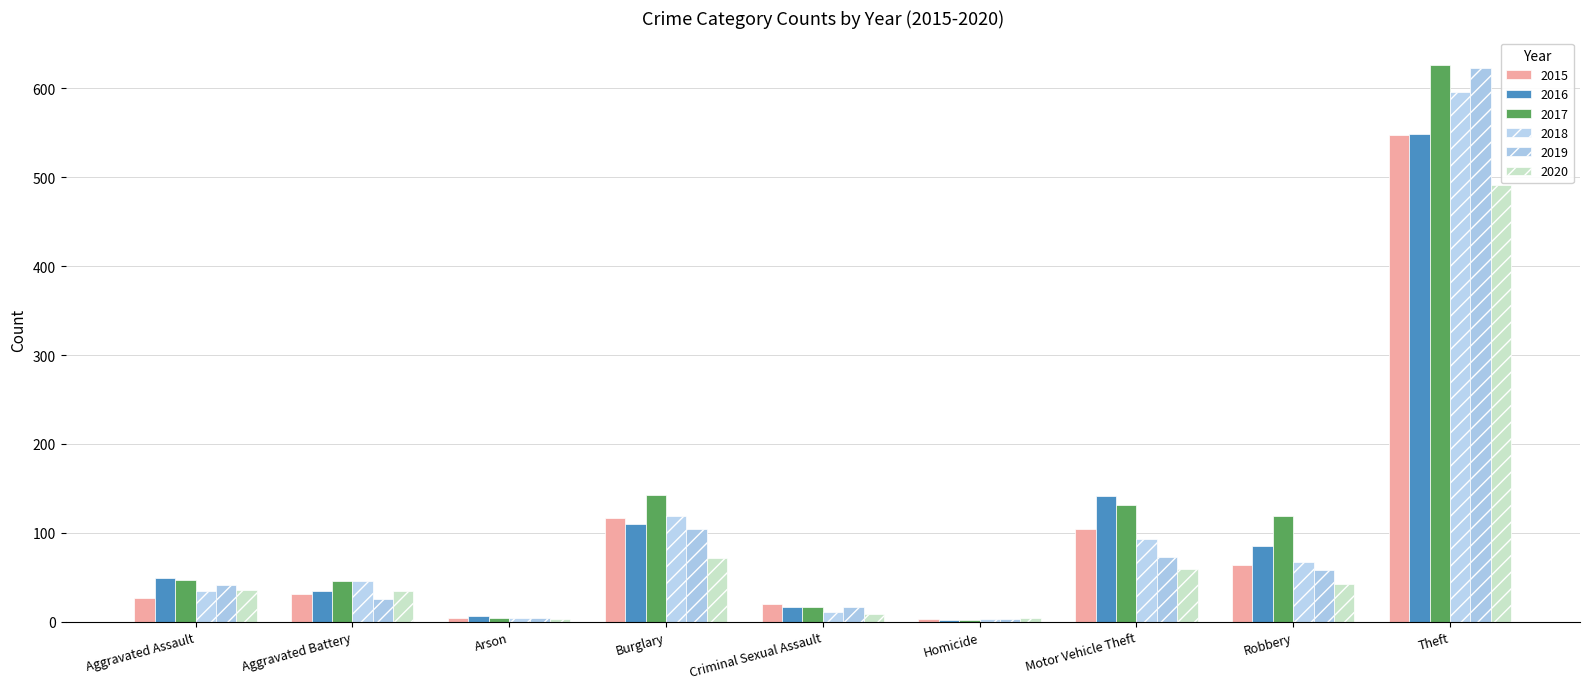

Is the value of 2018 at Burglary greater than the value of 2016 at Criminal Sexual Assault?

Yes